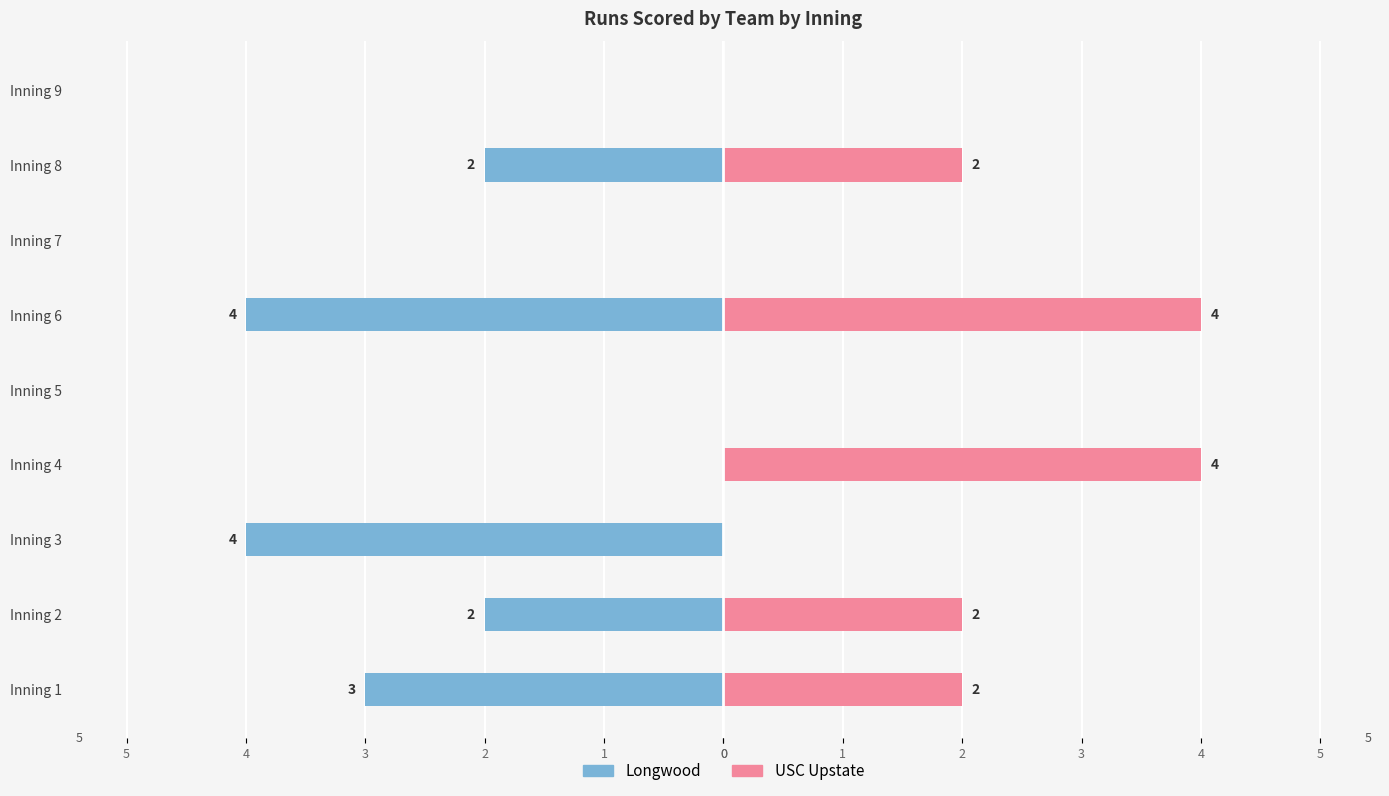

Which series changed the most between Inning 4 and Inning 6?

Longwood